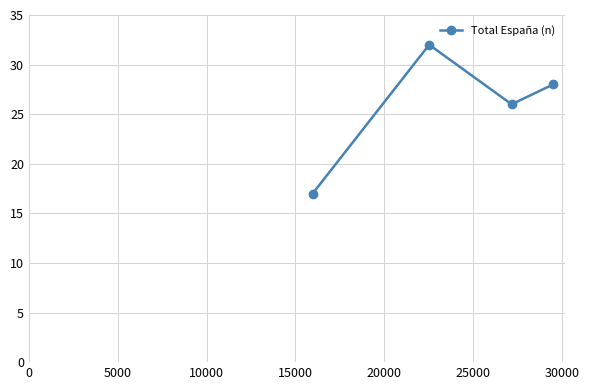

What is the average value?

26